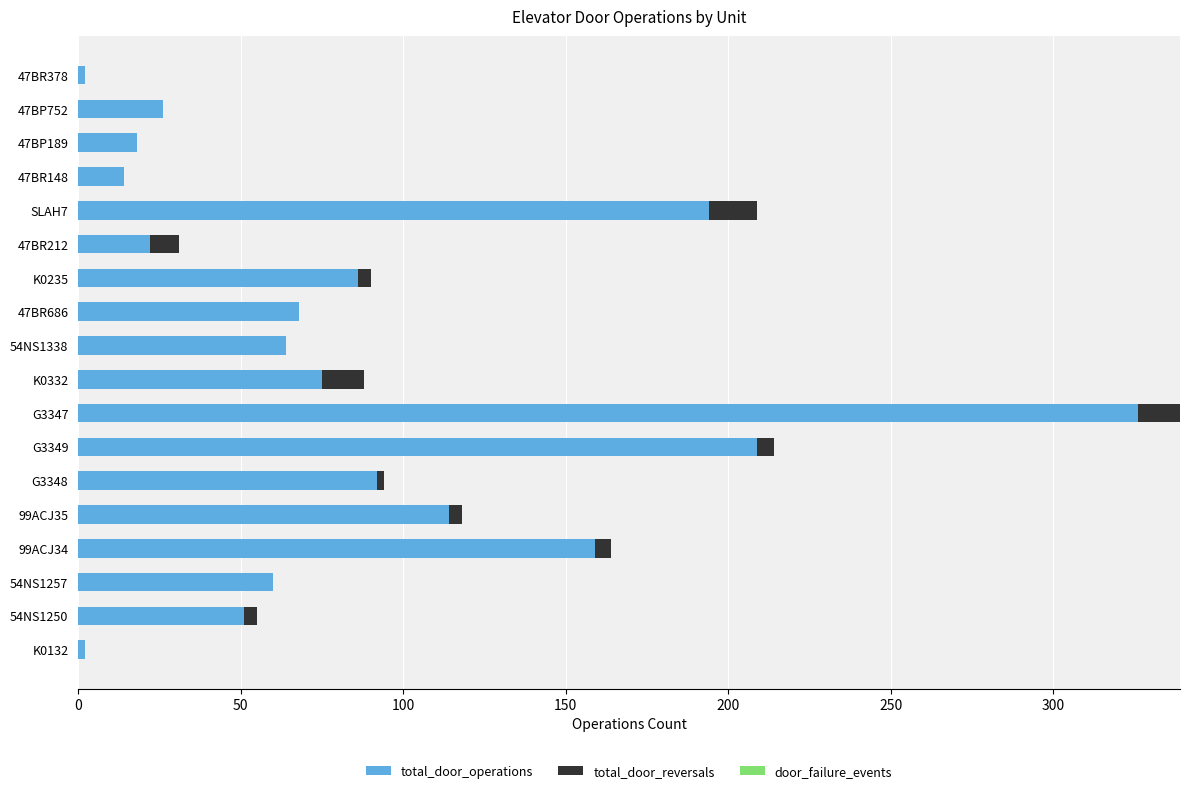

What is the highest value of the total_door_operations series?

326